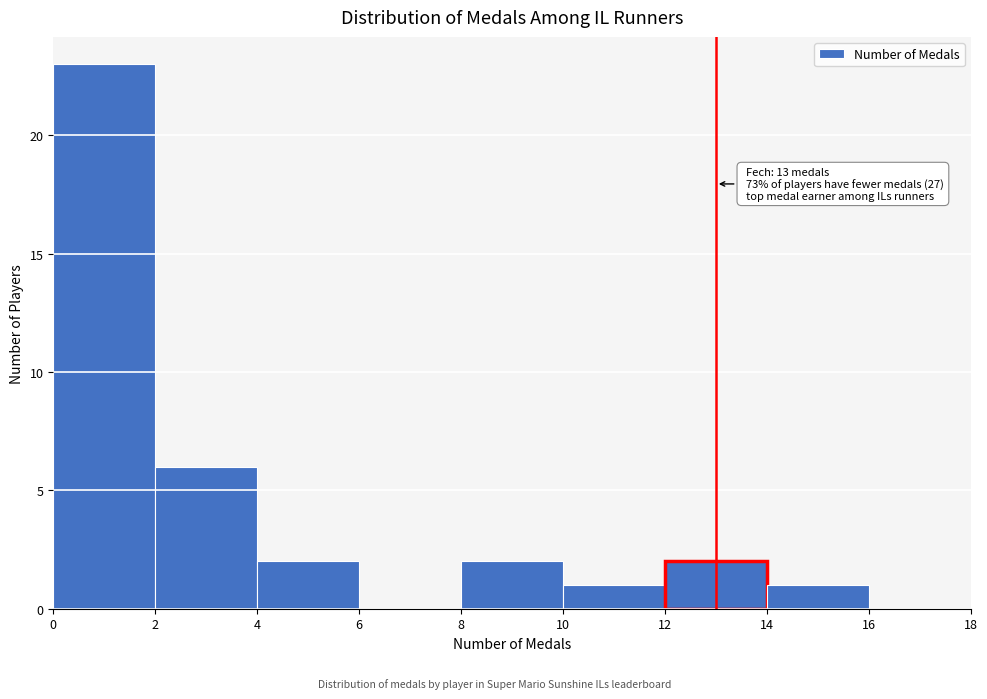

Over which range of the x-axis is the bar tallest?

0 to 2